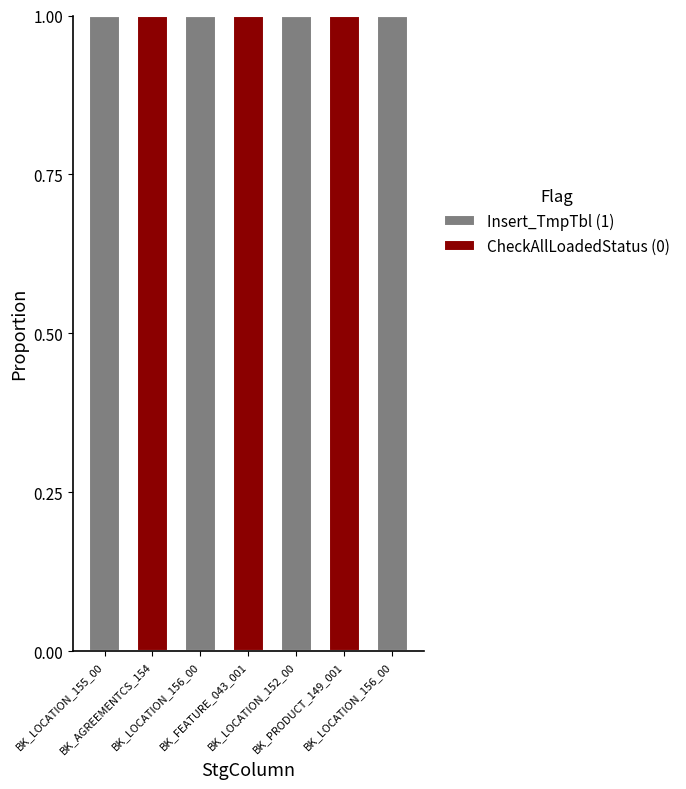

Which series has the widest spread of values?

Insert_TmpTbl (1)